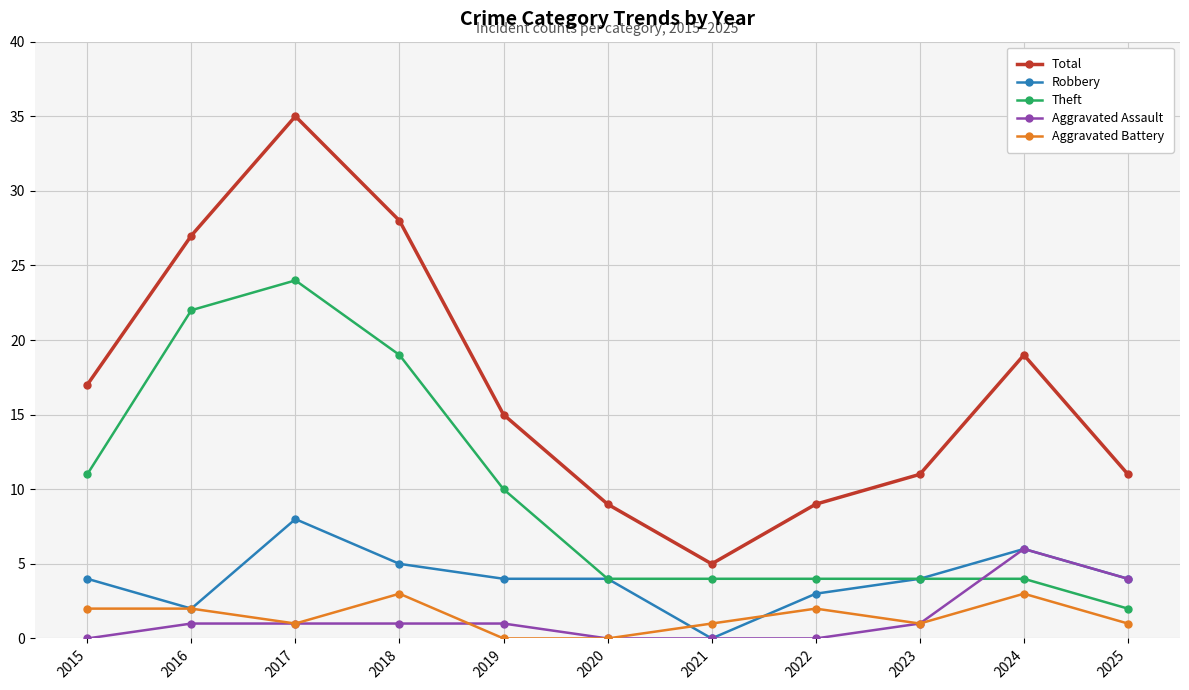

What is the difference between the second highest and second lowest values in the Total series?

19